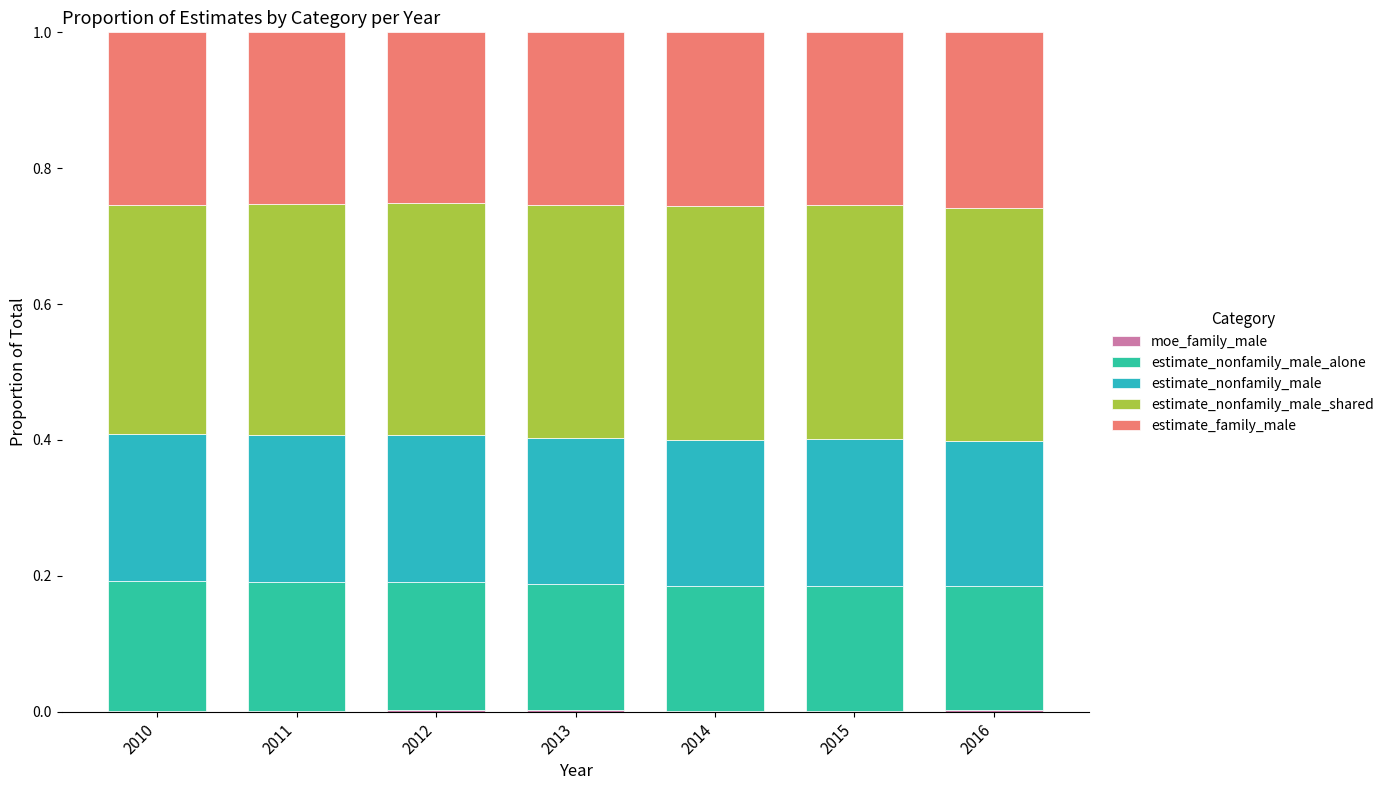

Which has a higher value, 2012 or 2014?

2012